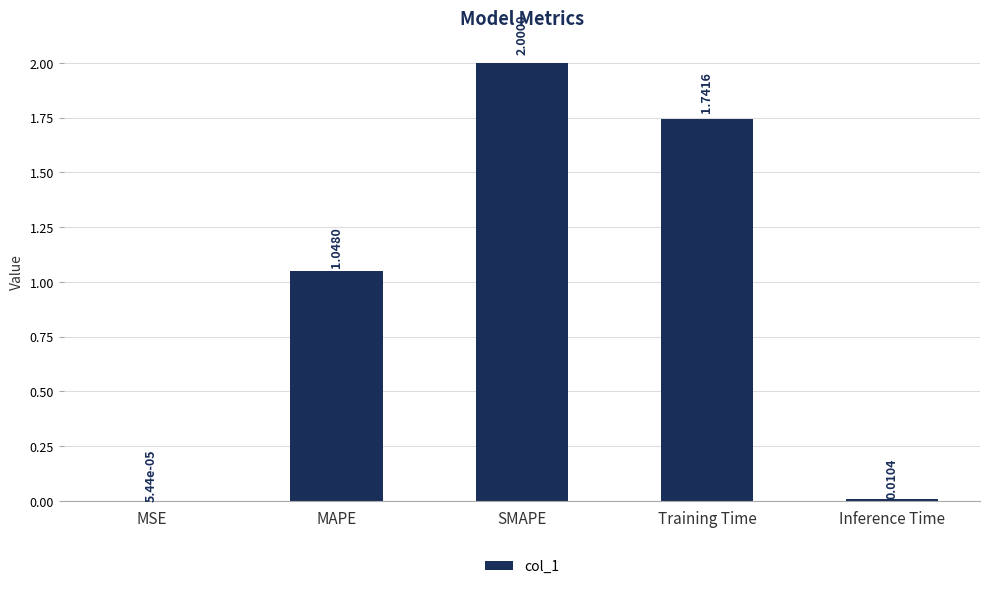

Between Inference Time and Training Time, which is larger?

Training Time